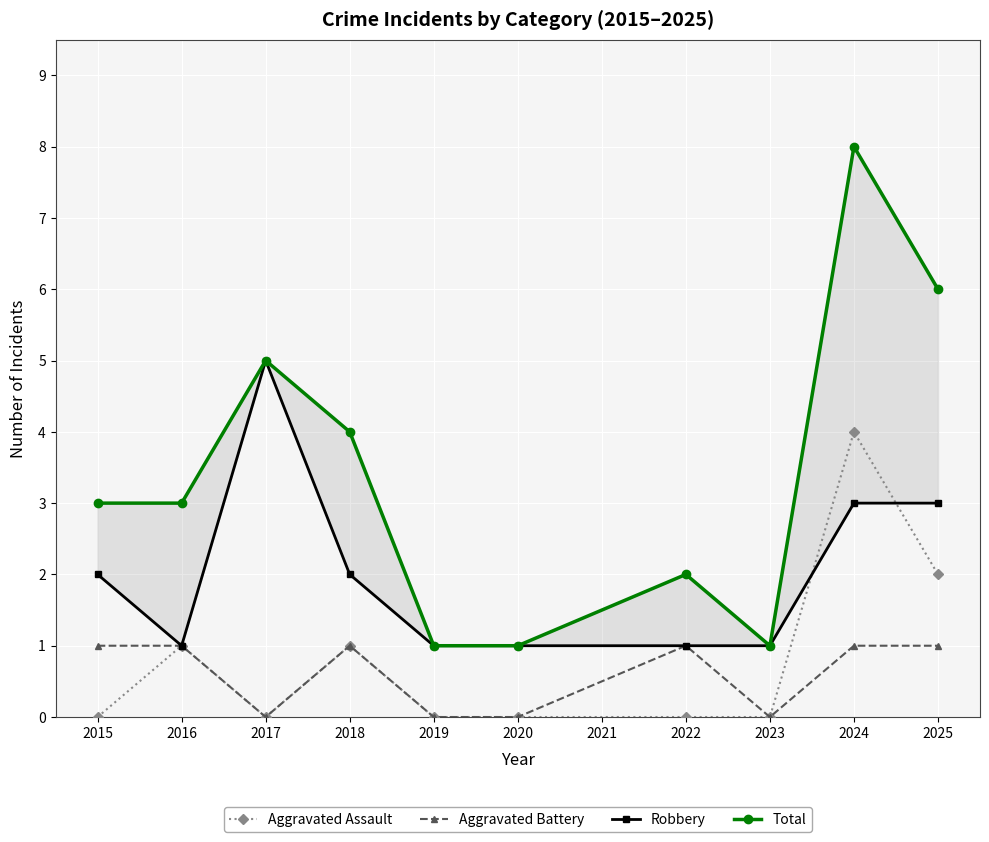

True or false: Aggravated Assault has more than 0 points higher than both neighbors.

True